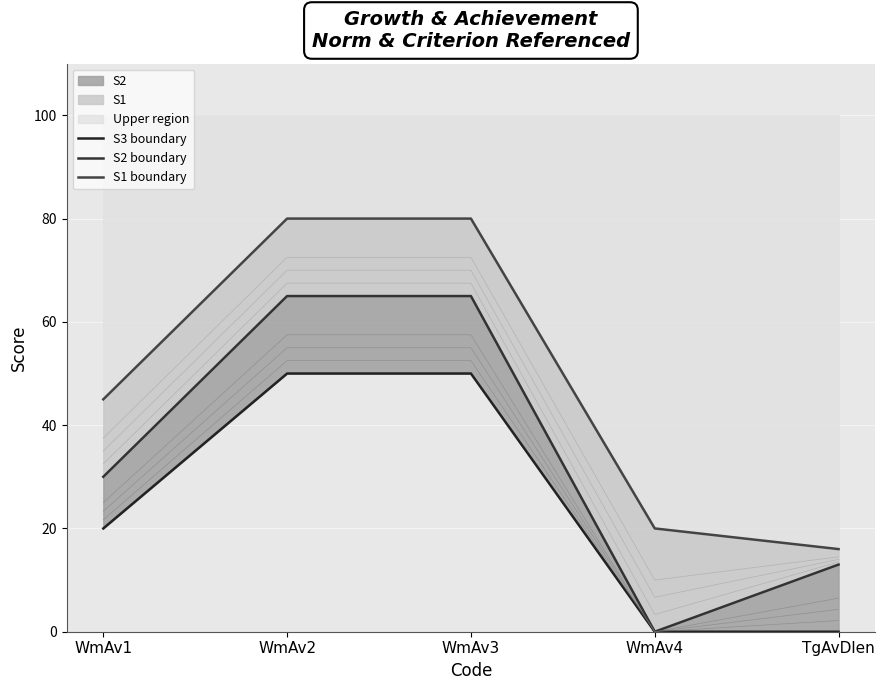

What is the difference between the maximum and second lowest values in the S2 boundary series?

52